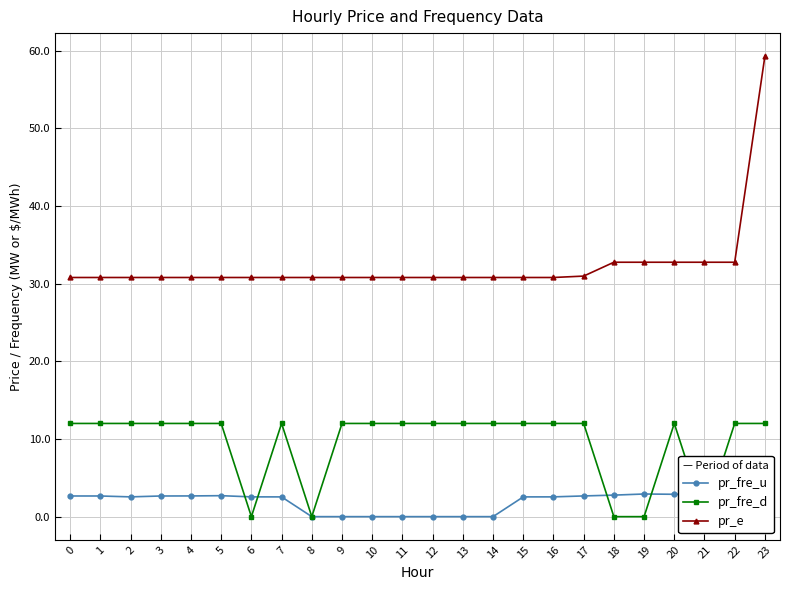

How many lines are shown in the chart?

3